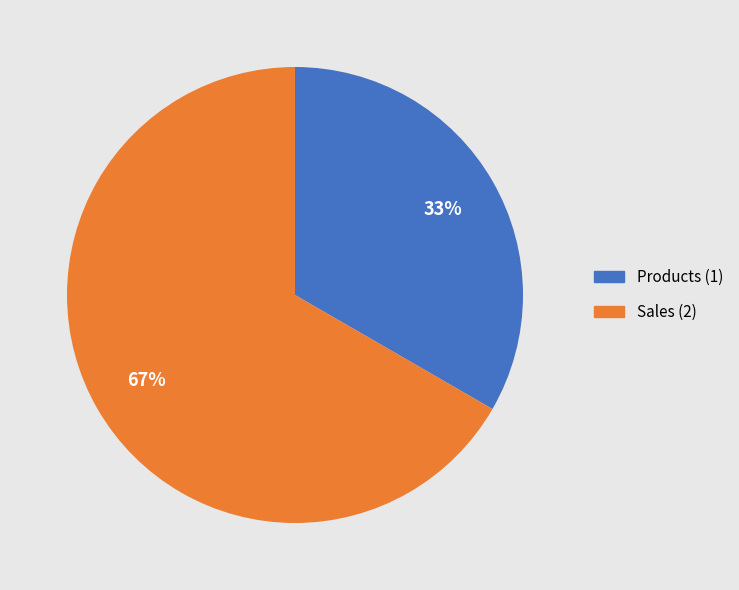

Does Sales account for over 50% of the chart?

Yes